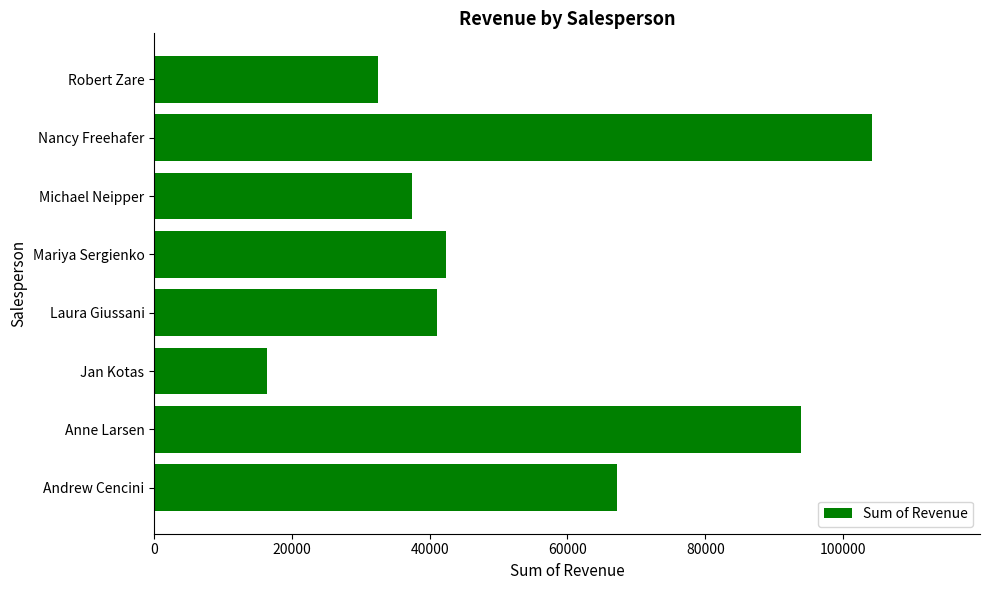

True or false: the data shows 42370.9 at Mariya Sergienko.

True